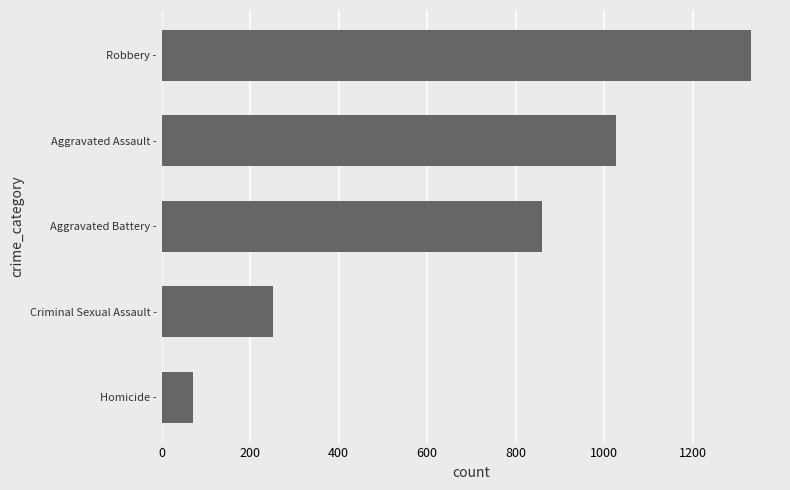

What value does the data have at Aggravated Assault -?

1026